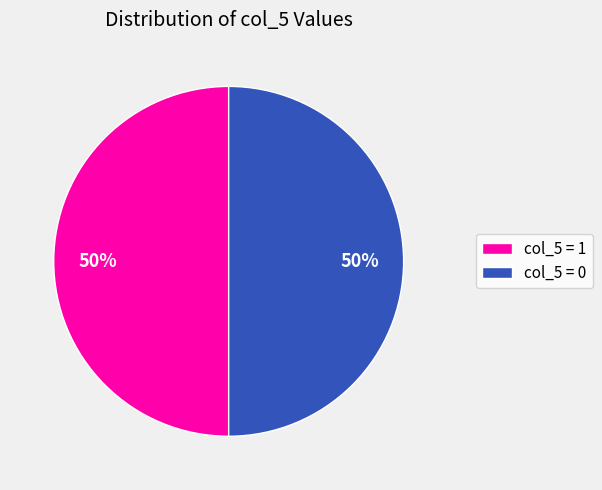

The col_5 = 1 slice represents 64% of the pie. True or false?

False